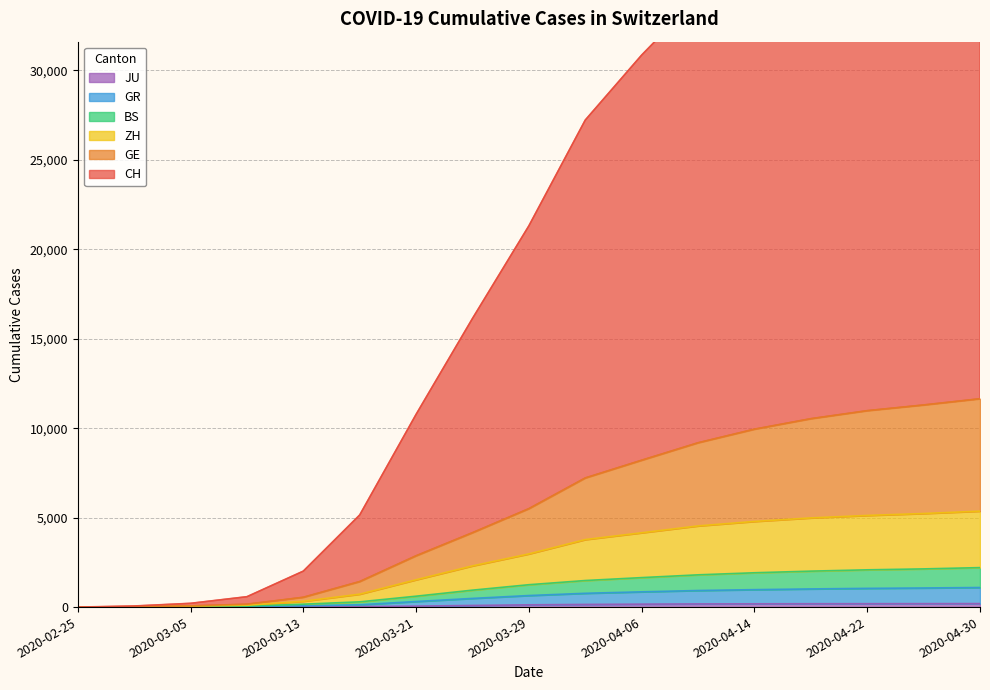

Reading left to right, transcribe all the data shown in this chart.

CH: 2020-02-25=0	2020-03-01=61	2020-03-05=211	2020-03-09=581	2020-03-13=2011	2020-03-17=5150	2020-03-21=10774	2020-03-25=16135	2020-03-29=21312	2020-04-02=27224	2020-04-06=30856	2020-04-10=34086	2020-04-14=36282	2020-04-18=37936	2020-04-22=38985	2020-04-26=39976	2020-04-30=40911
GE: 2020-02-25=0	2020-03-01=25	2020-03-05=69	2020-03-09=162	2020-03-13=550	2020-03-17=1428	2020-03-21=2870	2020-03-25=4160	2020-03-29=5503	2020-04-02=7219	2020-04-06=8210	2020-04-10=9186	2020-04-14=9946	2020-04-18=10532	2020-04-22=10980	2020-04-26=11299	2020-04-30=11647
ZH: 2020-02-25=0	2020-03-01=15	2020-03-05=49	2020-03-09=102	2020-03-13=325	2020-03-17=723	2020-03-21=1528	2020-03-25=2304	2020-03-29=2973	2020-04-02=3774	2020-04-06=4154	2020-04-10=4538	2020-04-14=4788	2020-04-18=4985	2020-04-22=5123	2020-04-26=5231	2020-04-30=5363
BS: 2020-02-25=0	2020-03-01=8	2020-03-05=26	2020-03-09=53	2020-03-13=162	2020-03-17=294	2020-03-21=609	2020-03-25=947	2020-03-29=1251	2020-04-02=1485	2020-04-06=1648	2020-04-10=1803	2020-04-14=1919	2020-04-18=2010	2020-04-22=2083	2020-04-26=2135	2020-04-30=2207
GR: 2020-02-25=0	2020-03-01=7	2020-03-05=18	2020-03-09=25	2020-03-13=70	2020-03-17=130	2020-03-21=312	2020-03-25=485	2020-03-29=646	2020-04-02=771	2020-04-06=853	2020-04-10=927	2020-04-14=975	2020-04-18=1015	2020-04-22=1047	2020-04-26=1068	2020-04-30=1095
JU: 2020-02-25=0	2020-03-01=1	2020-03-05=4	2020-03-09=7	2020-03-13=17	2020-03-17=29	2020-03-21=54	2020-03-25=92	2020-03-29=127	2020-04-02=149	2020-04-06=165	2020-04-10=178	2020-04-14=183	2020-04-18=188	2020-04-22=190	2020-04-26=193	2020-04-30=196